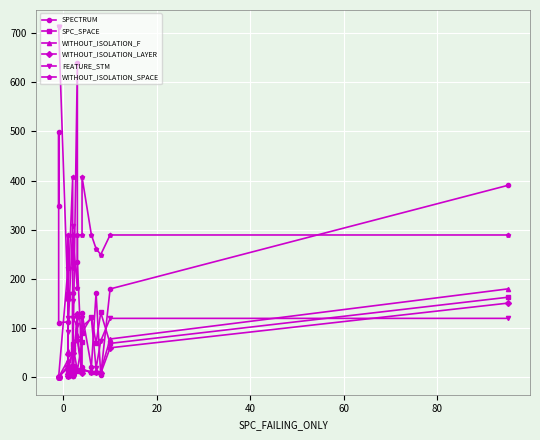

True or false: WITHOUT_ISOLATION_LAYER has more than 1 interior local peaks.

True